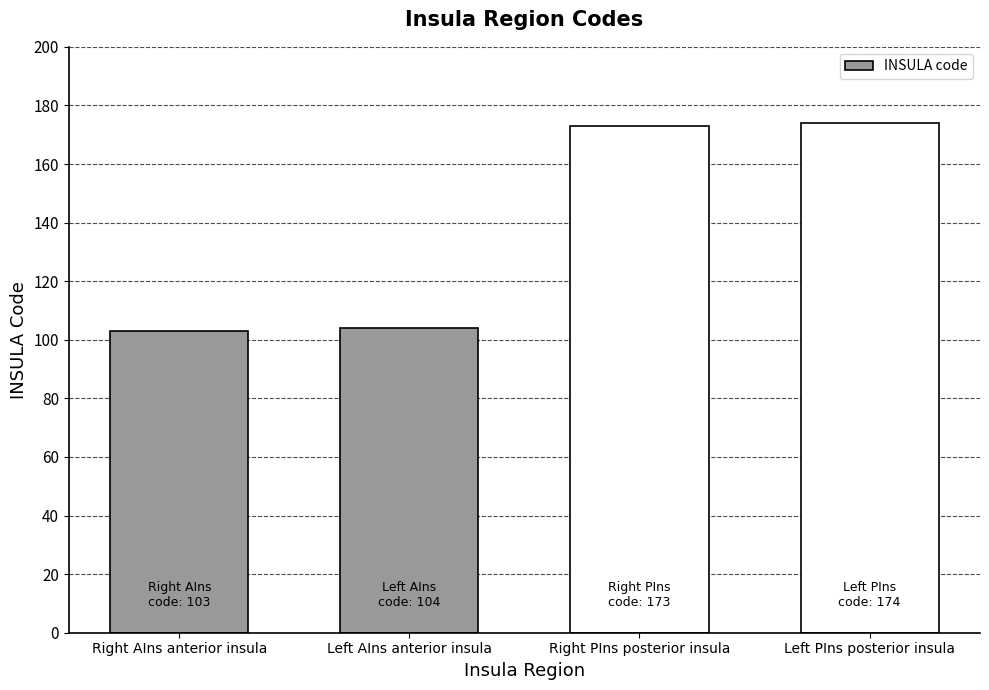

What is the value of the 1st bar from the left?

103